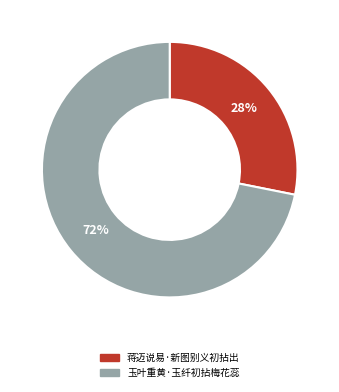

Which has a higher value, 蒋迈说易·新图别义初拈出 or 玉叶重黄·玉纤初拈梅花蕊?

玉叶重黄·玉纤初拈梅花蕊